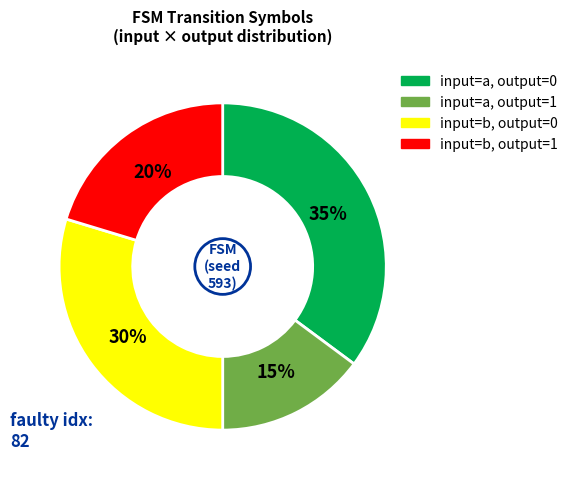

To the nearest percent, what is the difference between the largest and smallest slice percentages?

20%